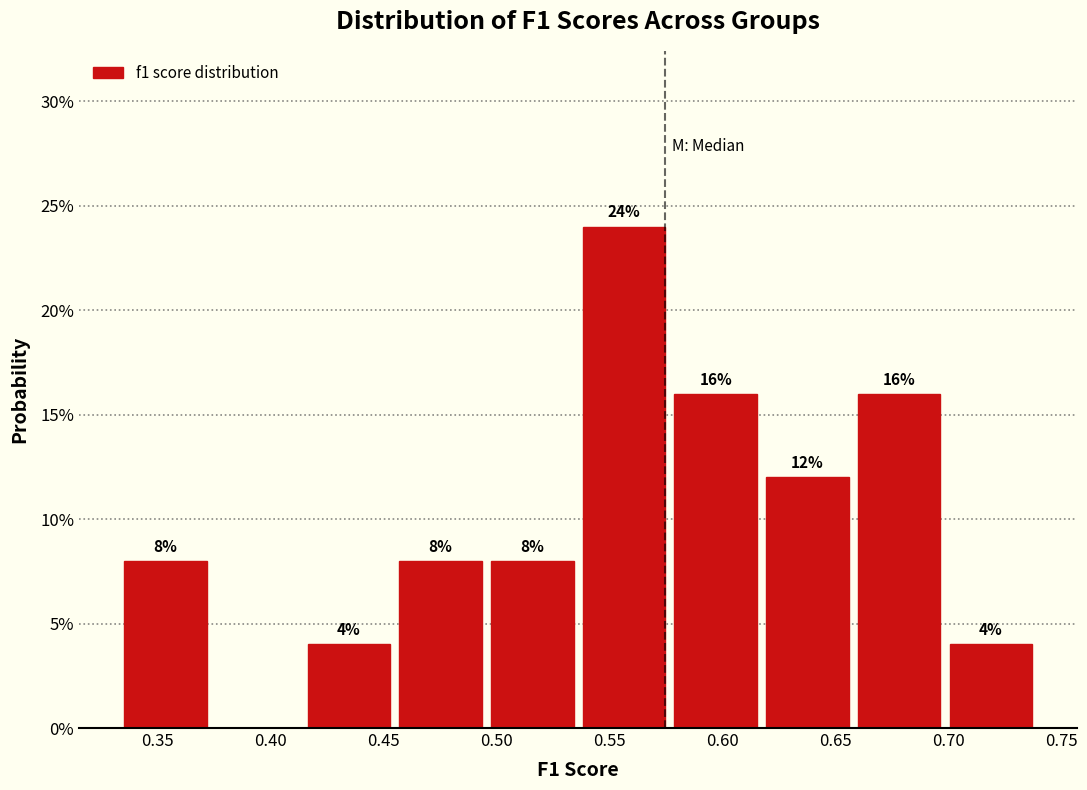

Which range on the x-axis has the tallest bar?

0.535 to 0.575